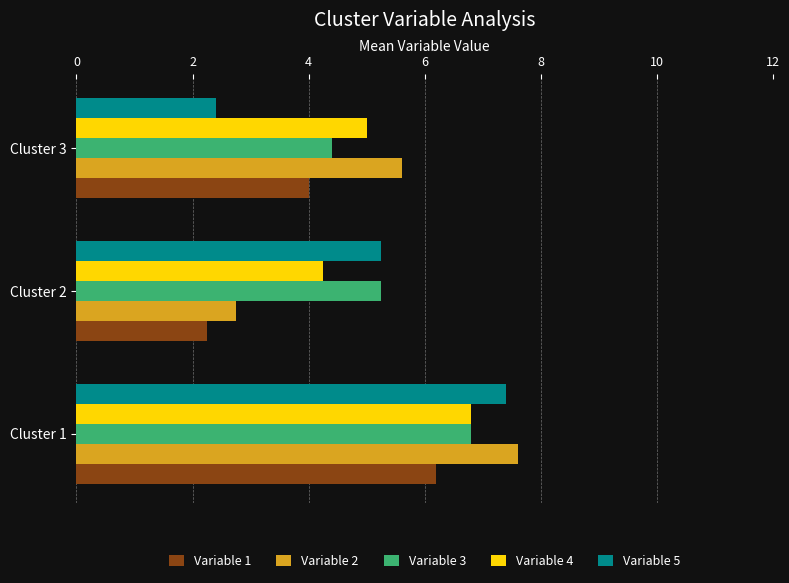

At which label is Variable 5 closest to 4?

Cluster 2